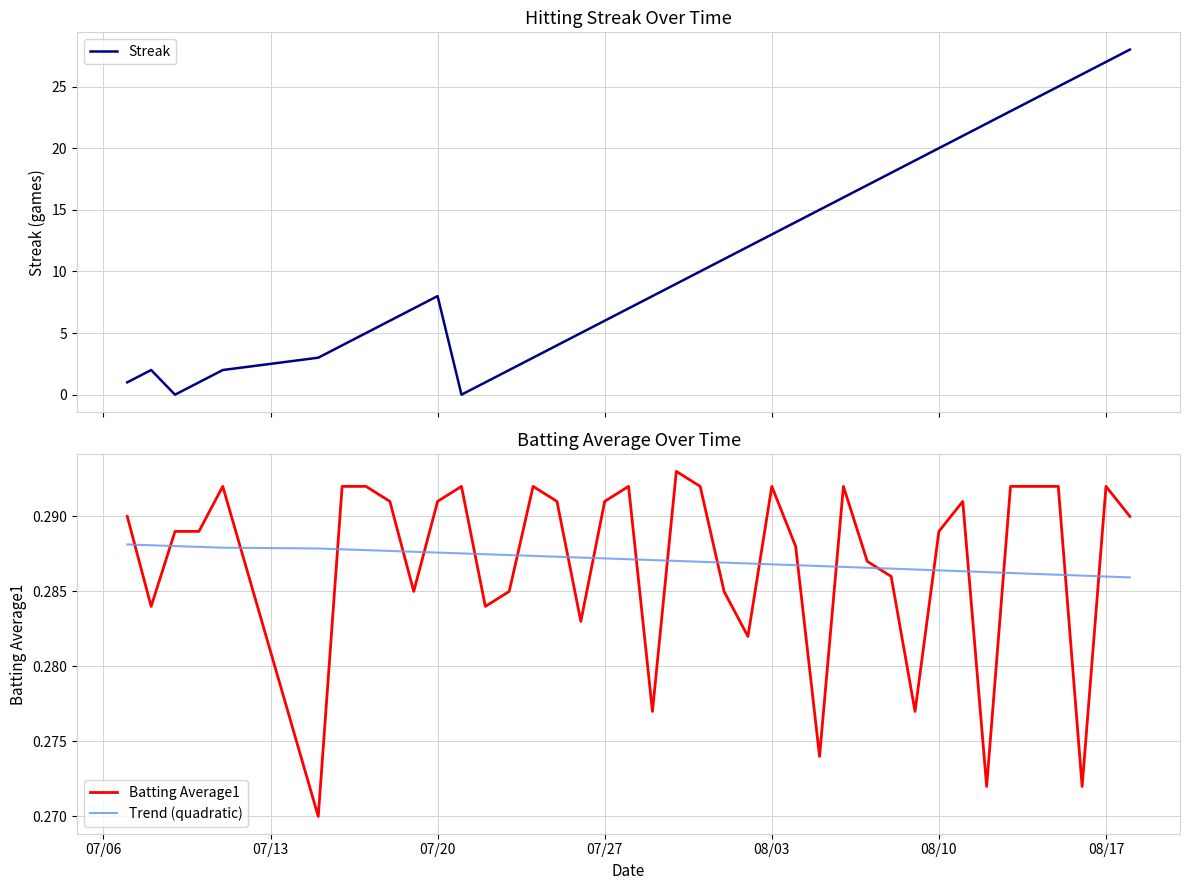

What is the value of the Batting Average1 point at the 11th from the left?

0.3